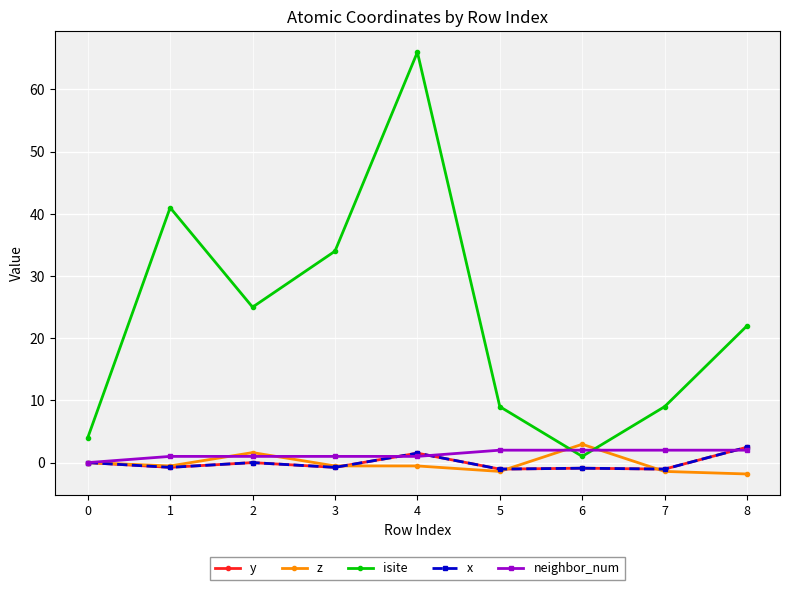

Rank the categories by y value from lowest to highest.

5, 7, 6, 1, 3, 0, 2, 4, 8